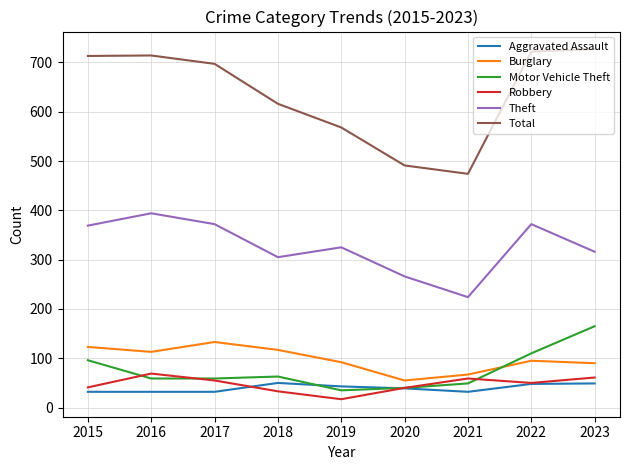

True or false: Burglary and Theft cross at least once.

False